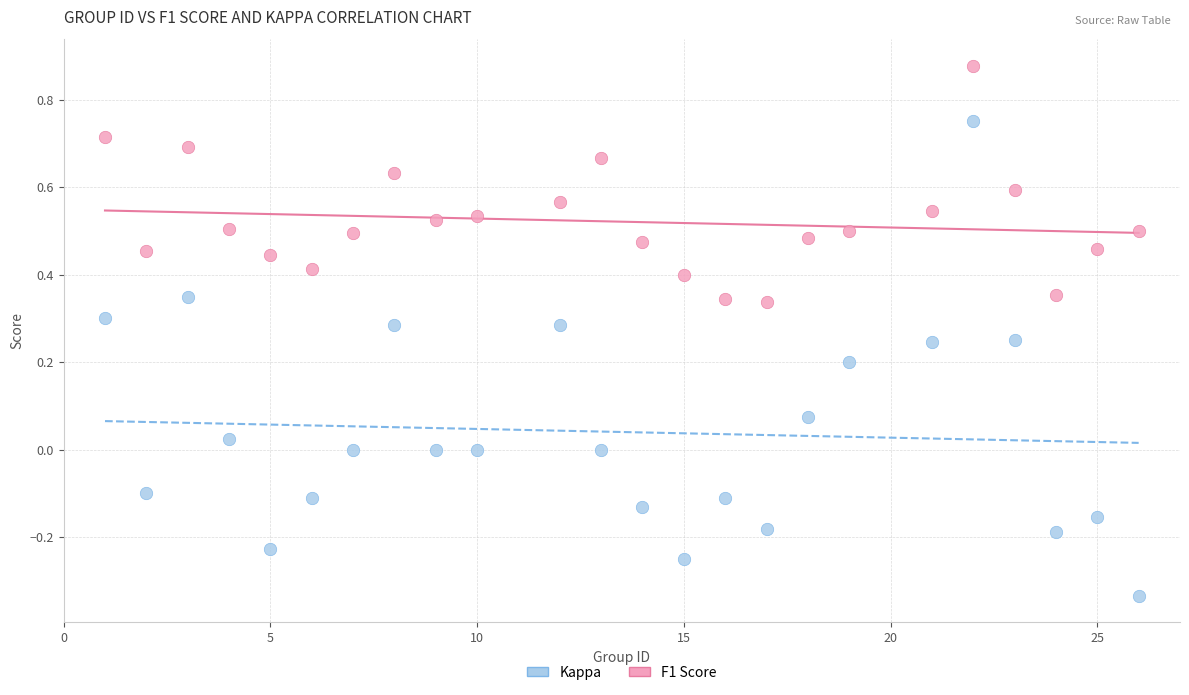

Which series contains the lowest Y value?

Kappa